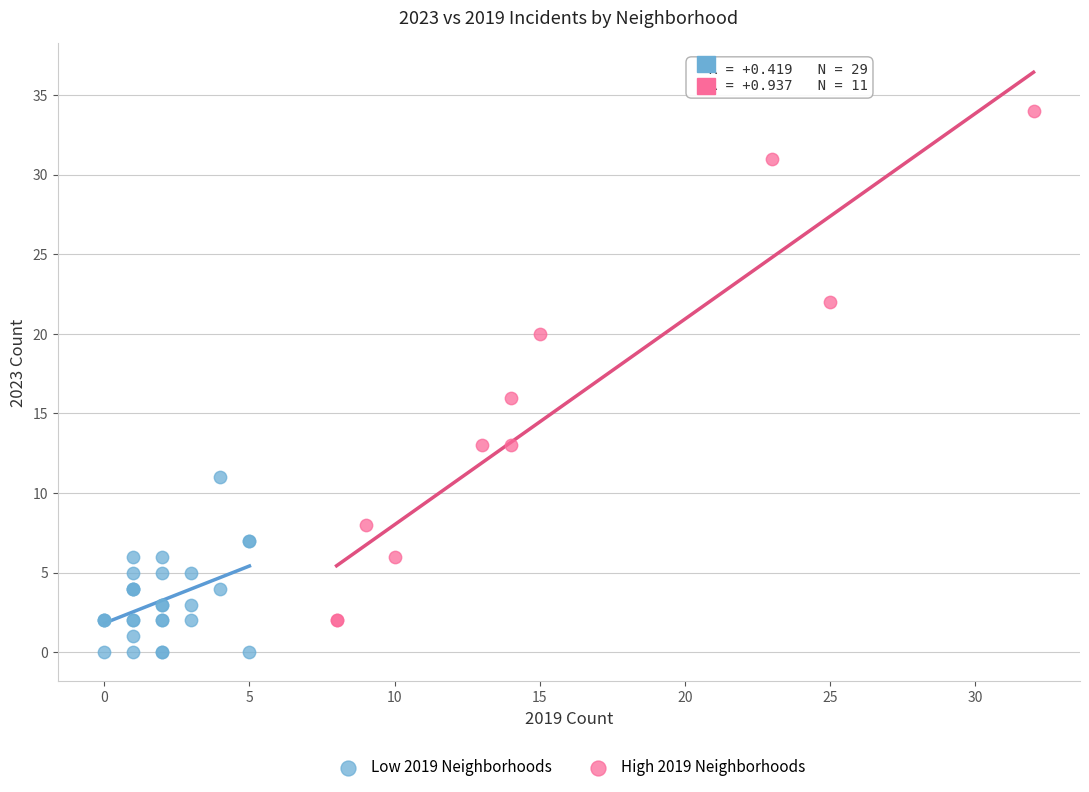

Which series has the widest spread of Y values?

High 2019 Neighborhoods